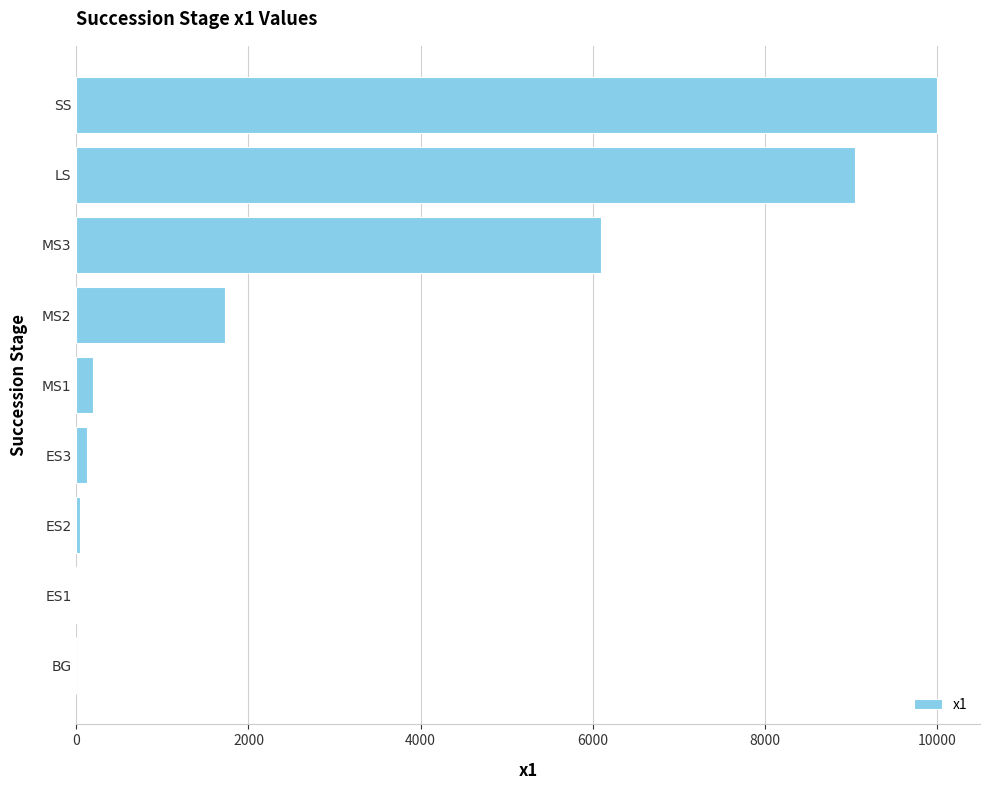

The value at BG is -5575.5. True or false?

False